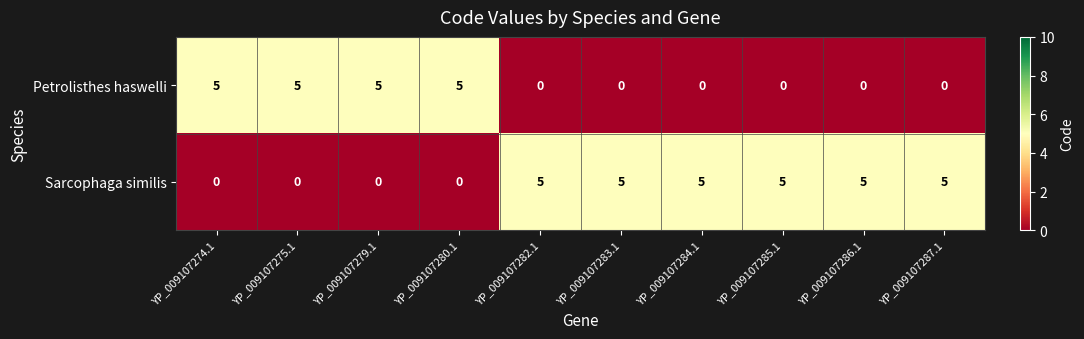

What is the spread (max minus min) of values at YP_009107283.1?

5